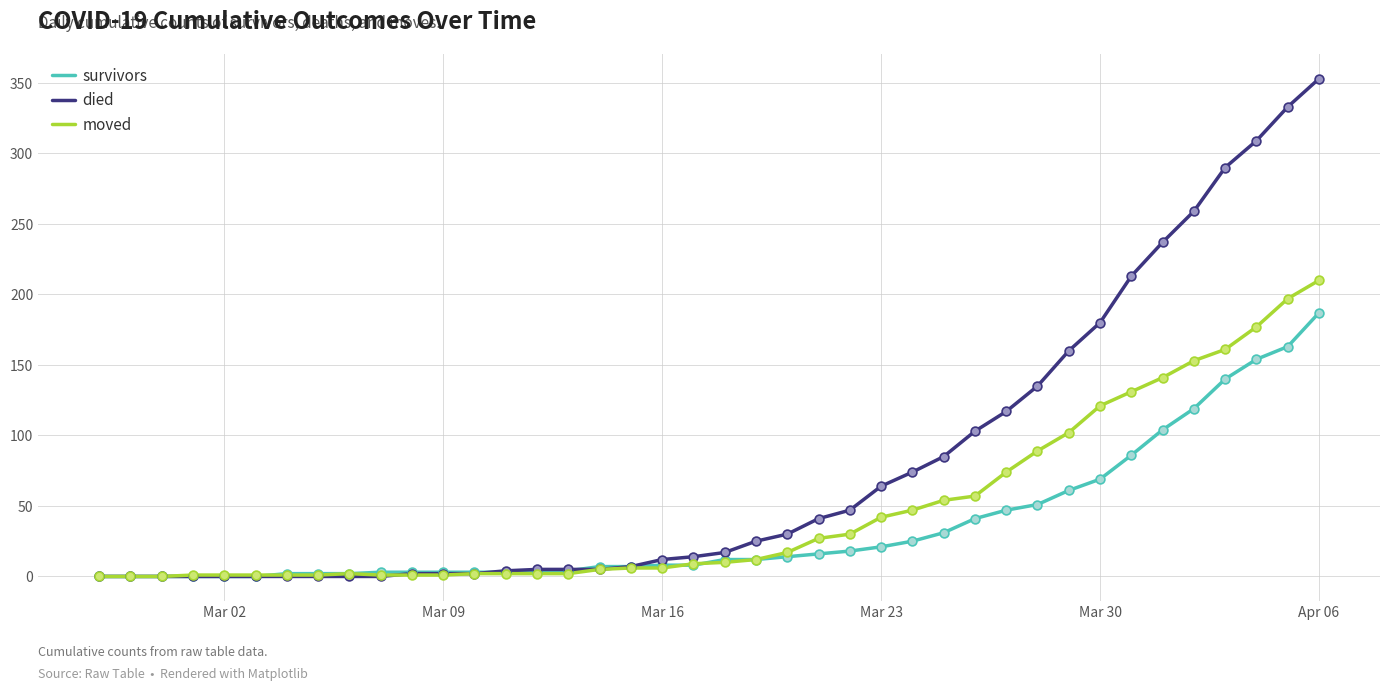

What are all the series names shown in the legend?

survivors, died, moved